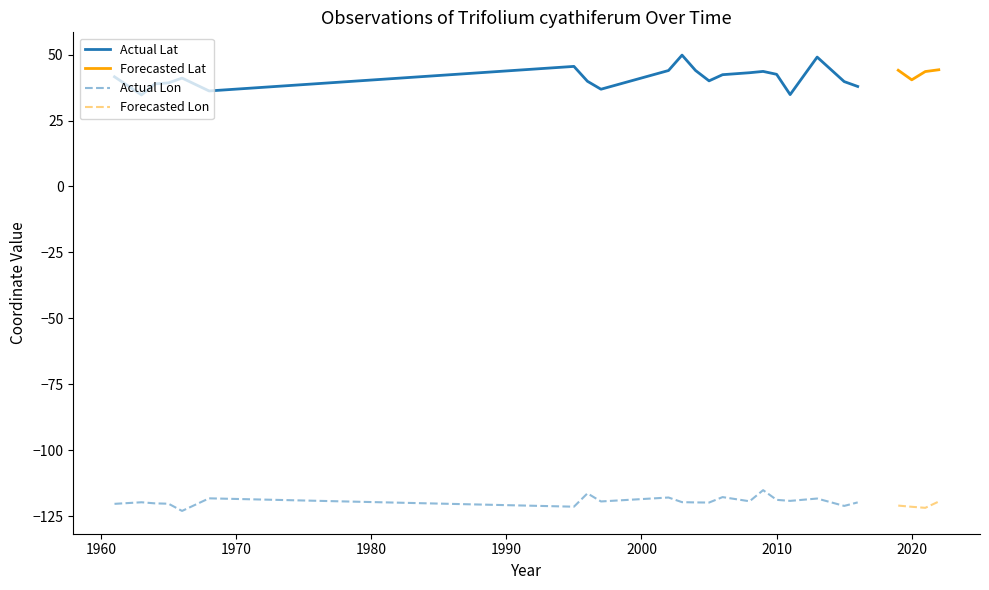

True or false: Actual Lat and Actual Lon intersect in this chart.

False